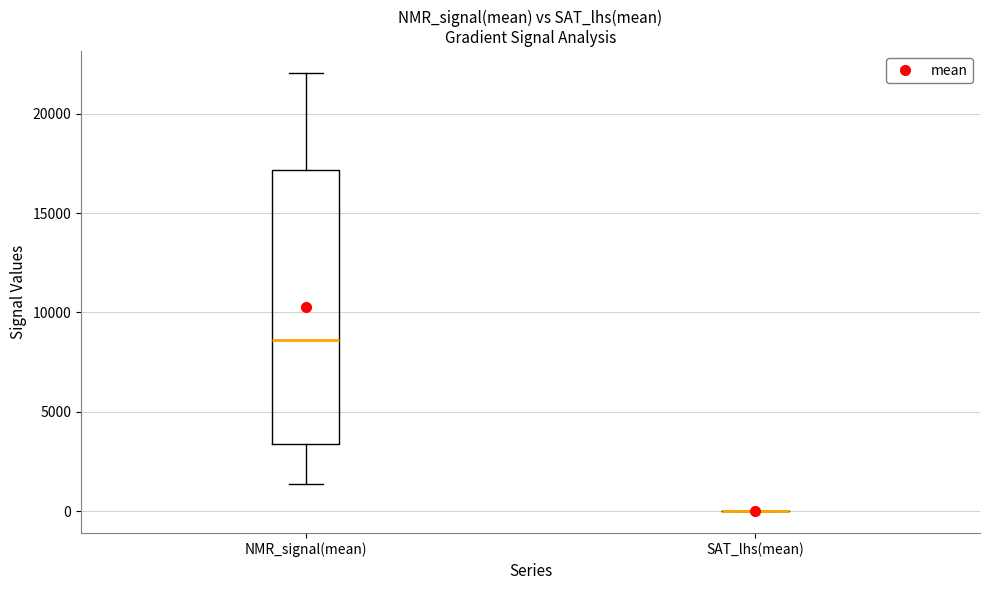

Reading left to right, transcribe this box plot: for each box, give where its median line is, the range the box spans, and where its two whiskers end, as read against the y-axis. The values are not printed on the chart, so give them approximately, as read against the axis.

NMR_signal(mean): median 8500, box 3500 to 17000, whiskers 1500 to 22000
SAT_lhs(mean): box collapsed to a line at 0, whiskers 0 to 0